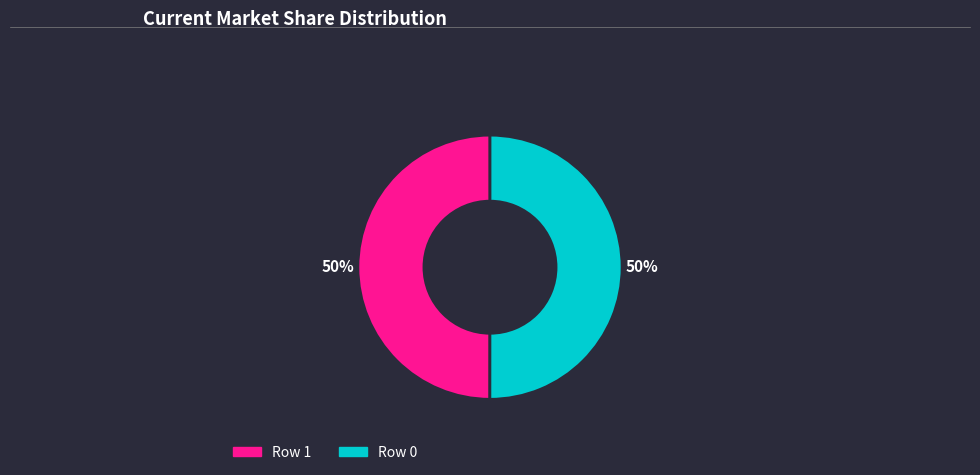

To the nearest percent, what is the average slice percentage?

50%